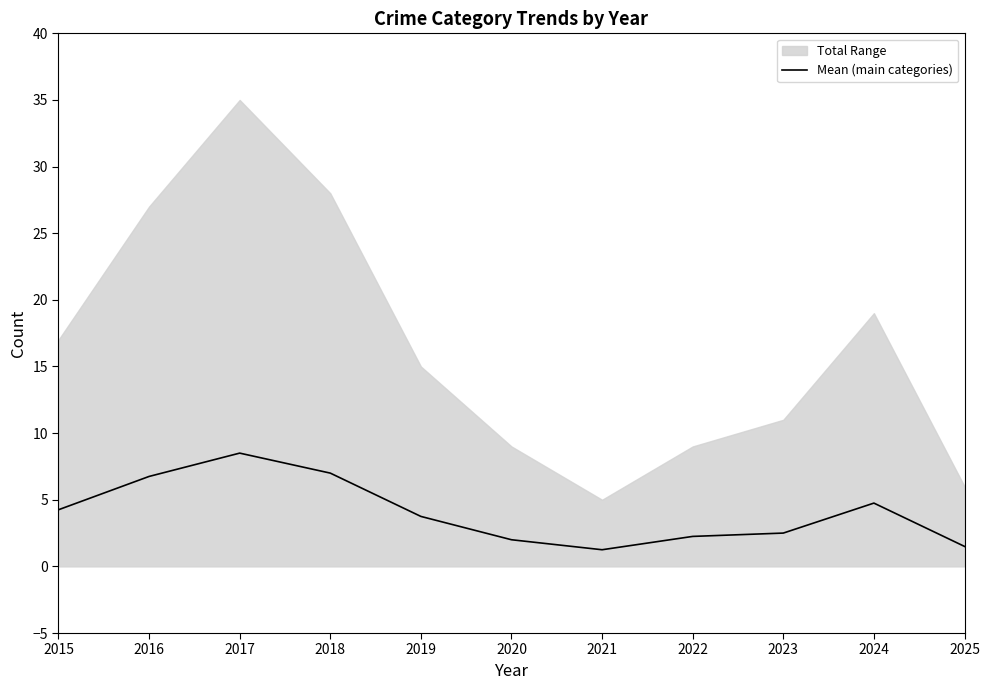

At which label does the data first exceed 3?

2015